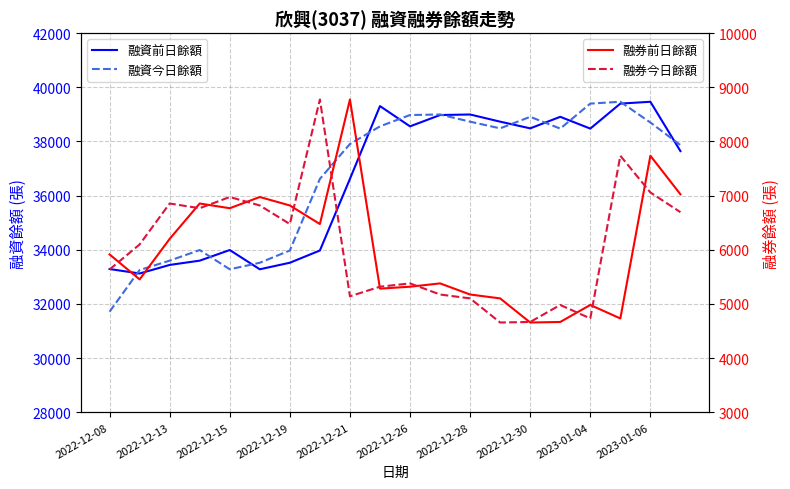

The value of 融券前日餘額 at 19 is 11326. True or false?

False